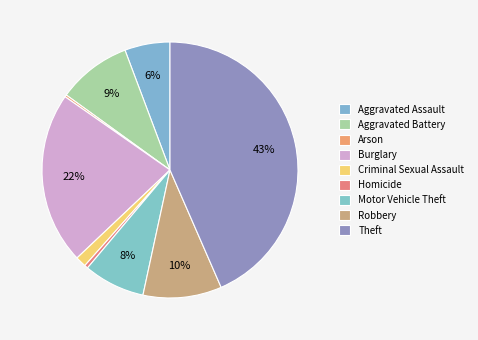

To the nearest percent, what percentage of the pie is Robbery?

10%